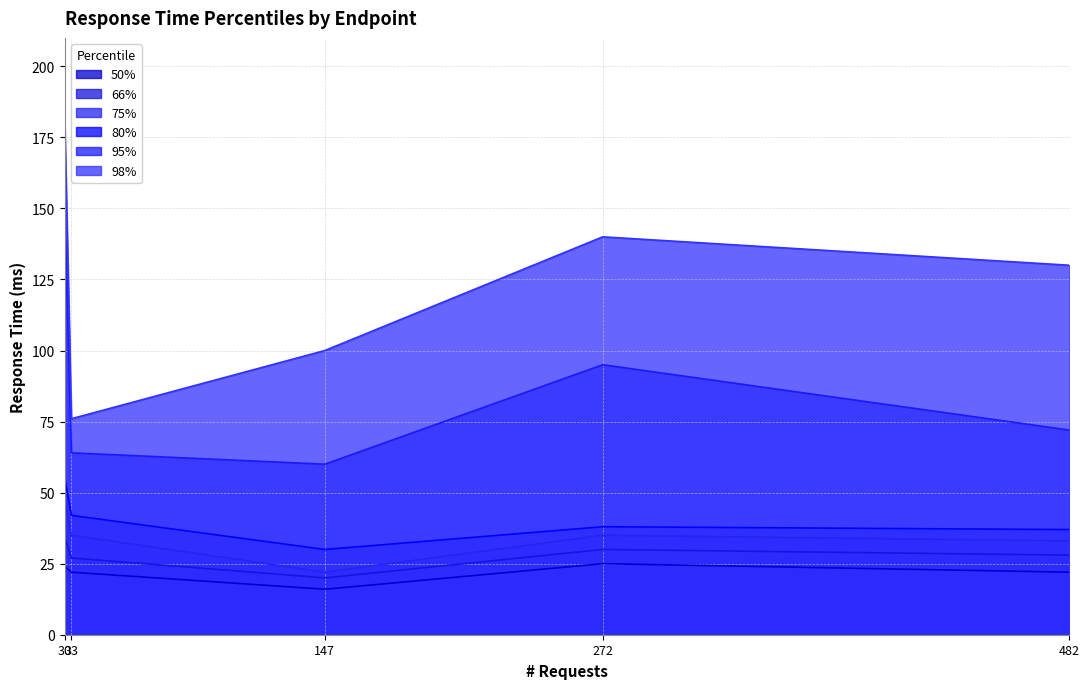

At how many categories does at least one series exceed 150?

1